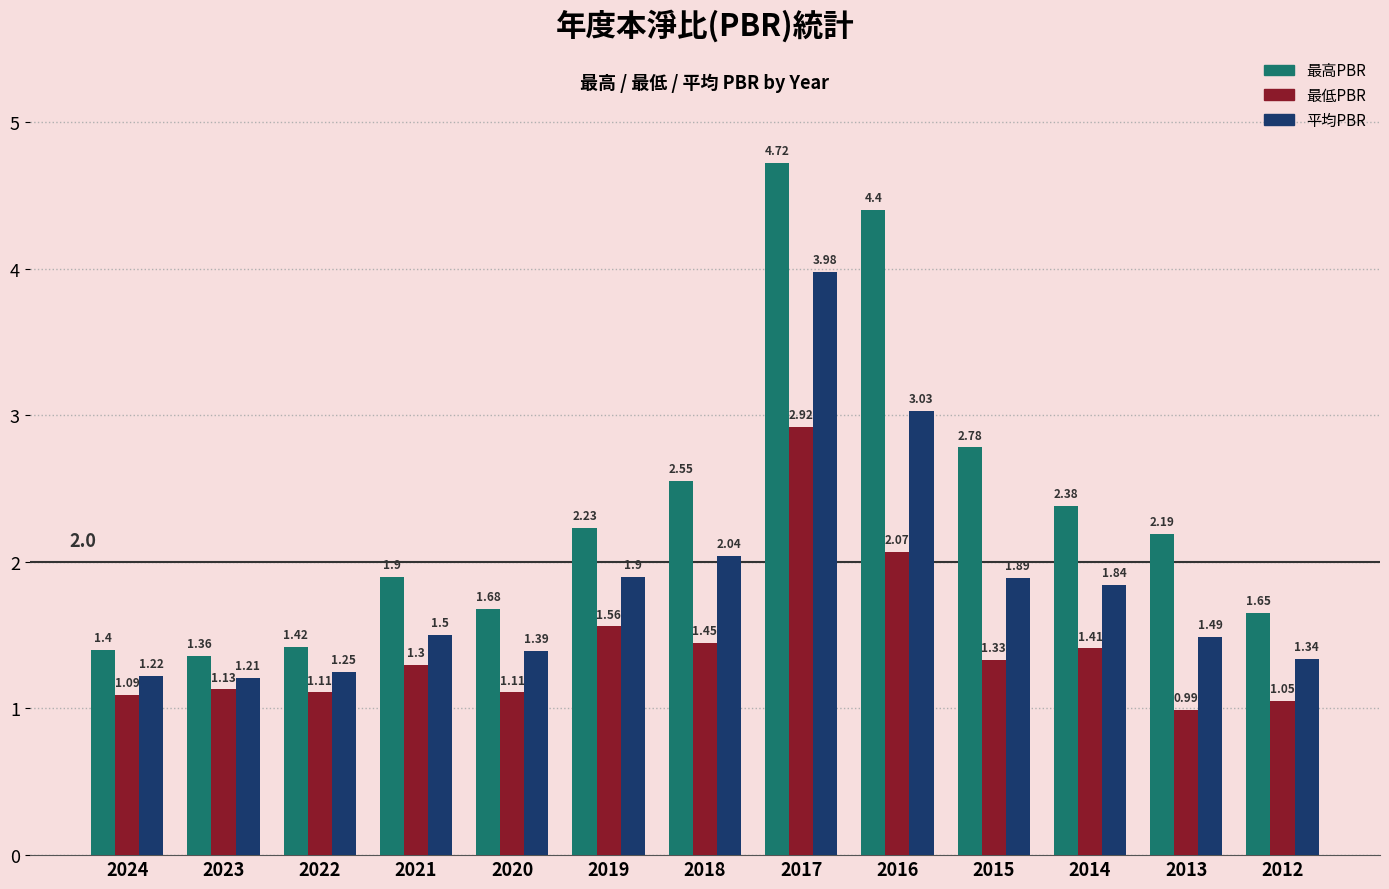

What is the difference between the highest and lowest values at 2012?

0.6